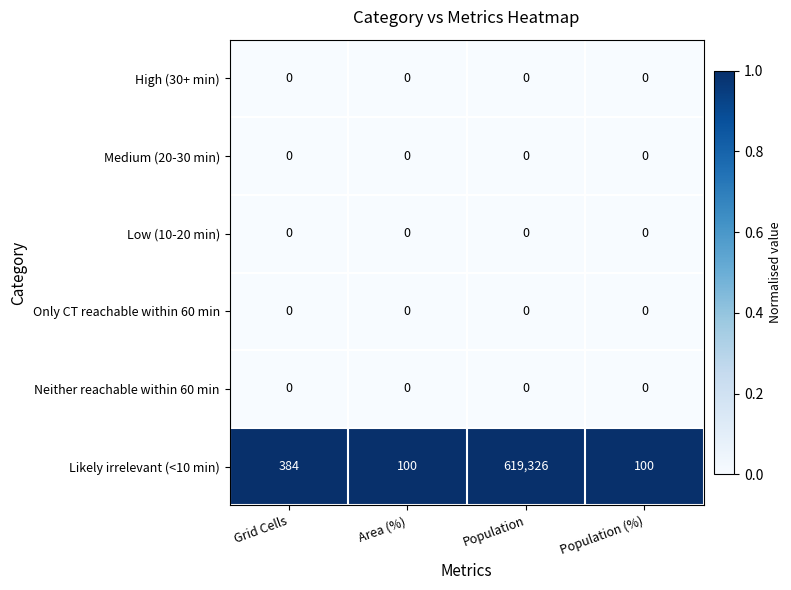

At which category is the sum across all series the highest?

Population